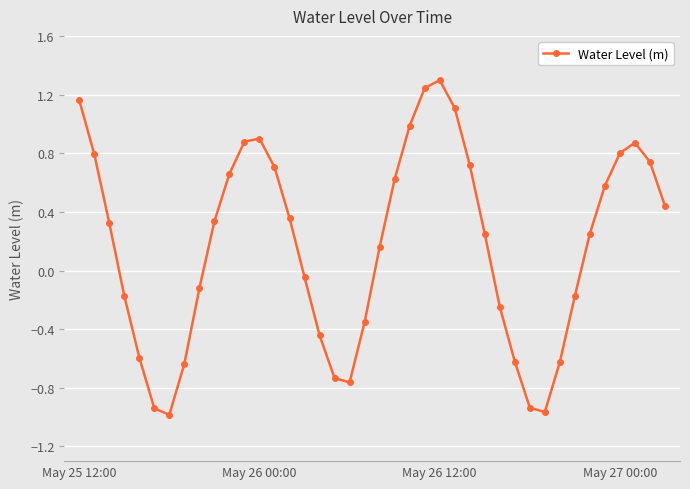

How many data points are above 0?

23